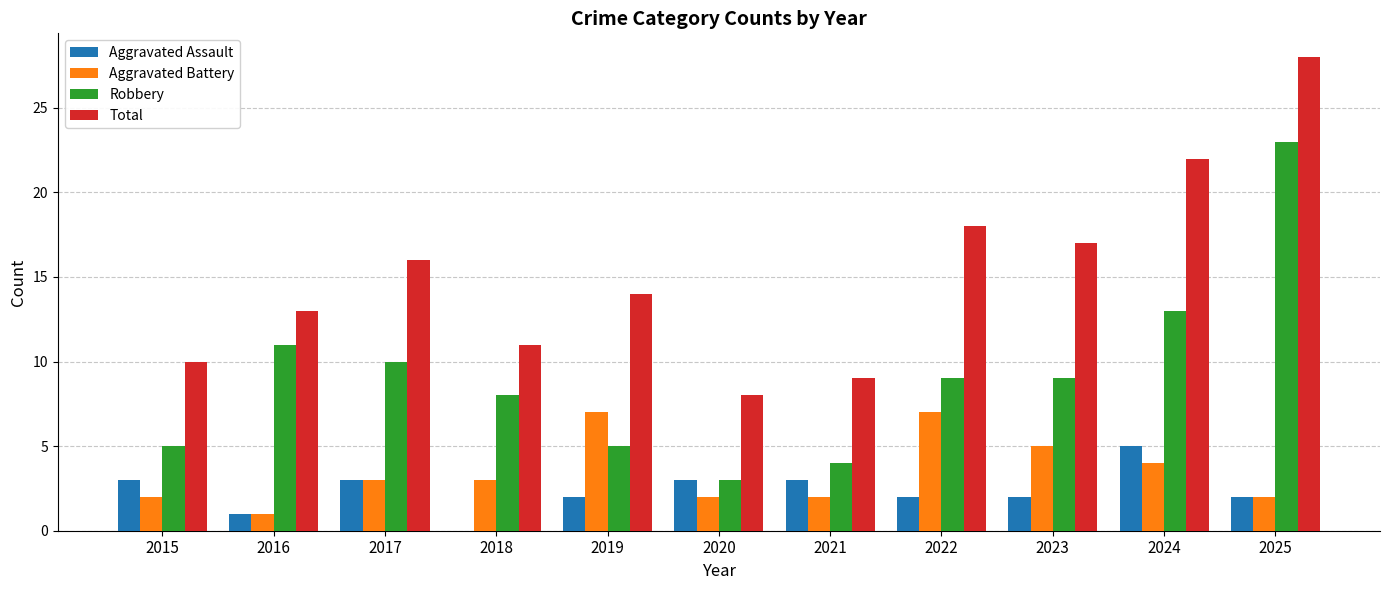

Is it true that Total equals 6 at 2021?

False